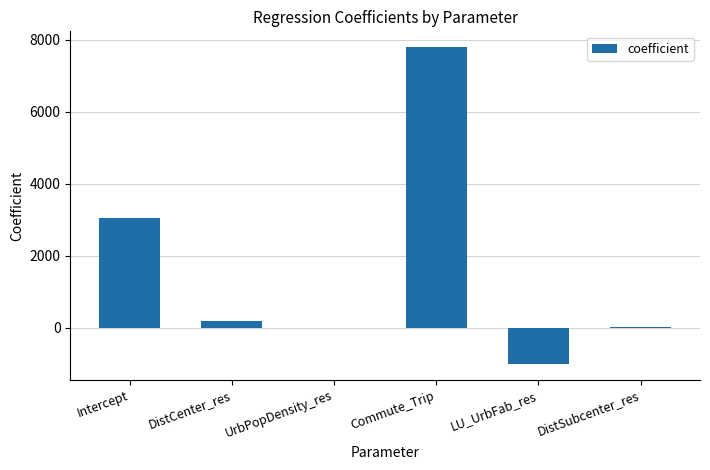

What is the approximate value at LU_UrbFab_res?

-1001.8